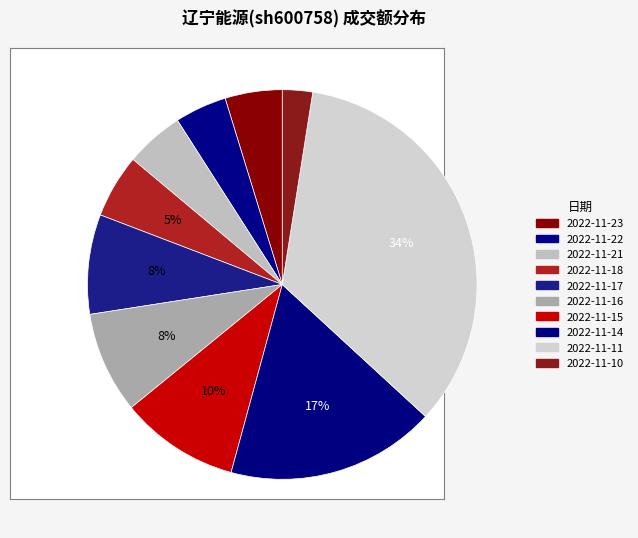

Is it true that 2022-11-11 is 49% of the pie?

False